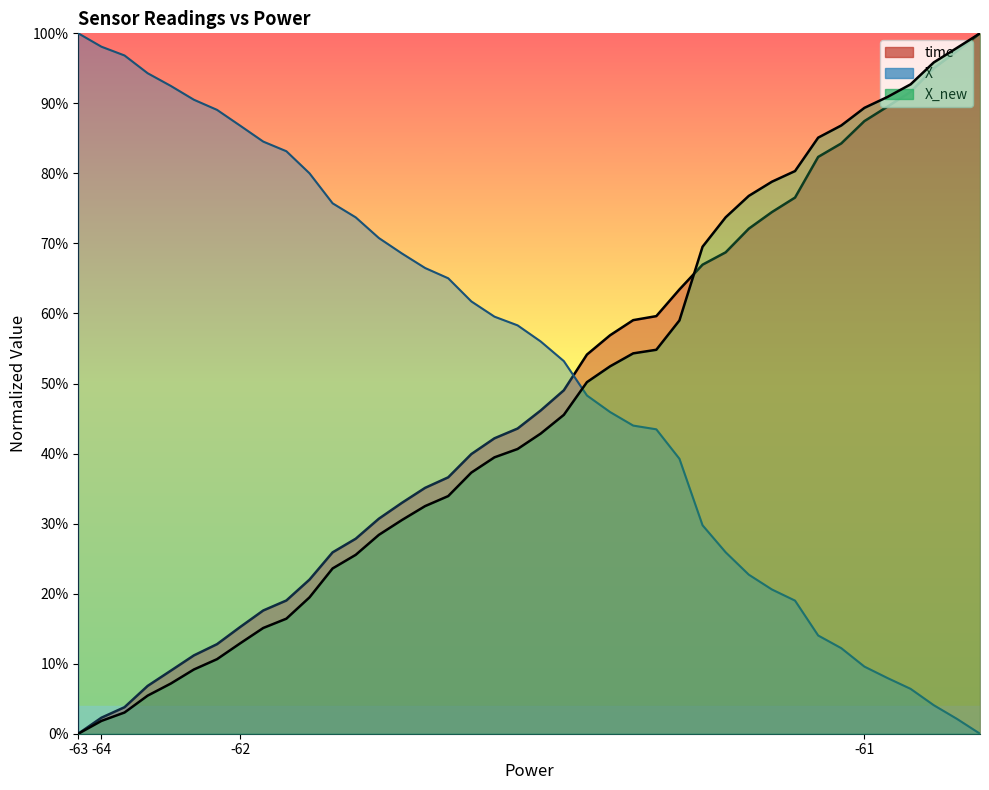

Which series has the largest range (max minus min)?

time